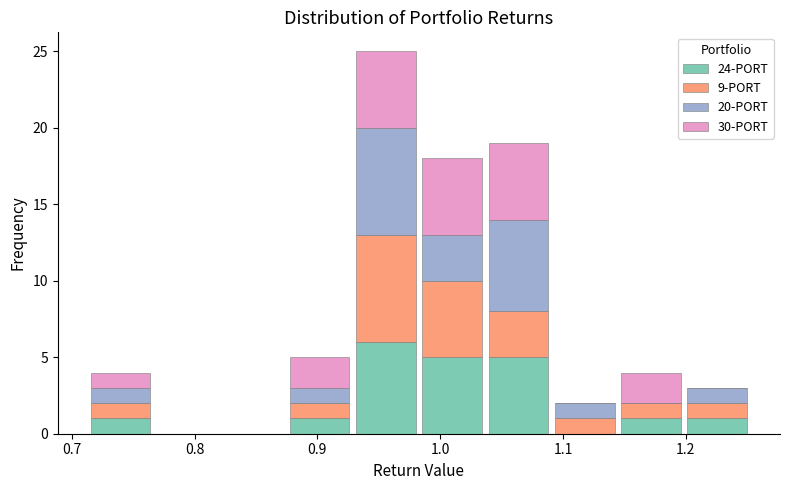

Reading left to right, list every stacked bar in this chart as the range it spans on the x-axis followed by its total height. Neither the bar edges nor the heights are printed on the chart, so give them approximately, as read against the axes.

0.71 to 0.77: 4
0.77 to 0.82: 0
0.82 to 0.87: 0
0.87 to 0.93: 5
0.93 to 0.98: 25
0.98 to 1.04: 18
1.04 to 1.09: 19
1.09 to 1.14: 2
1.14 to 1.20: 4
1.20 to 1.25: 3